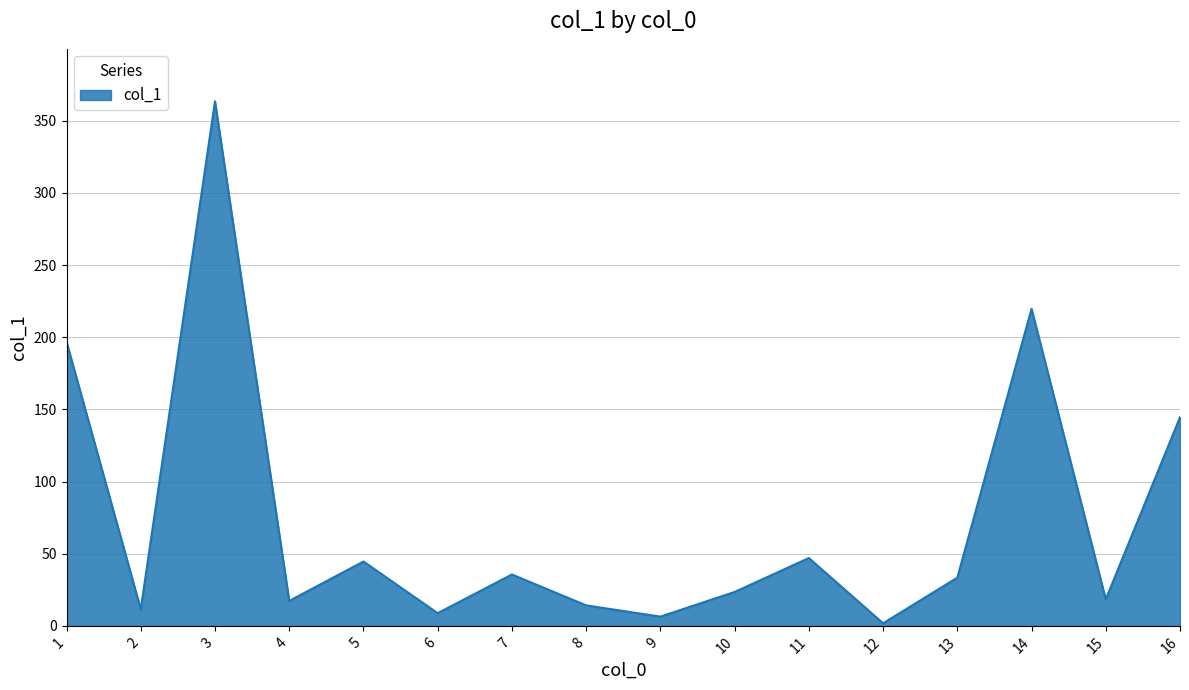

At which label is the value closest to 182?

1